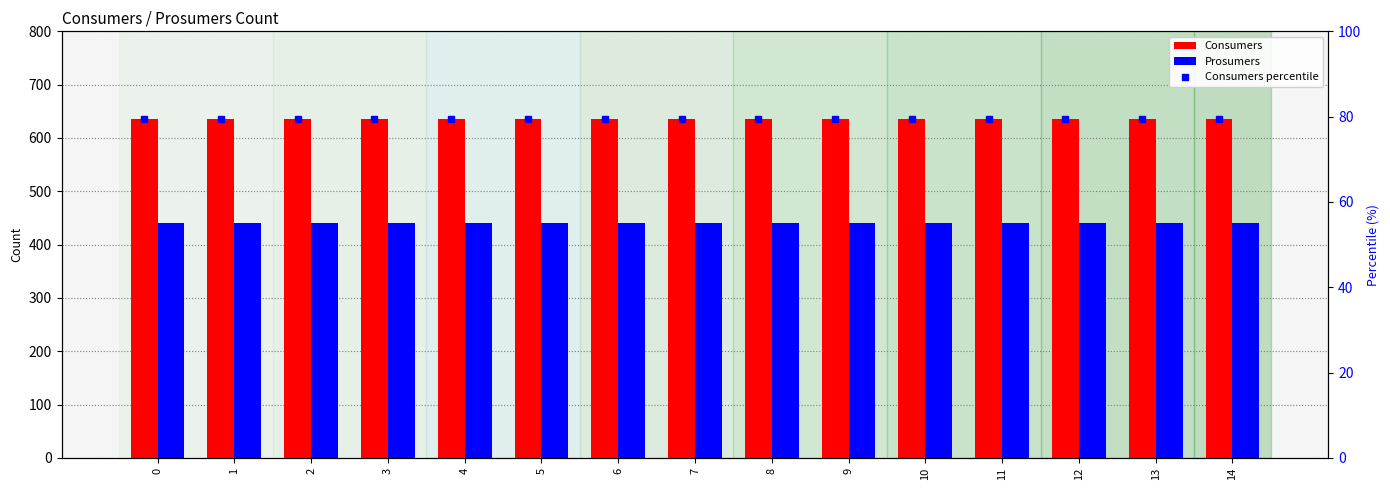

Which series has the widest spread of values?

Consumers